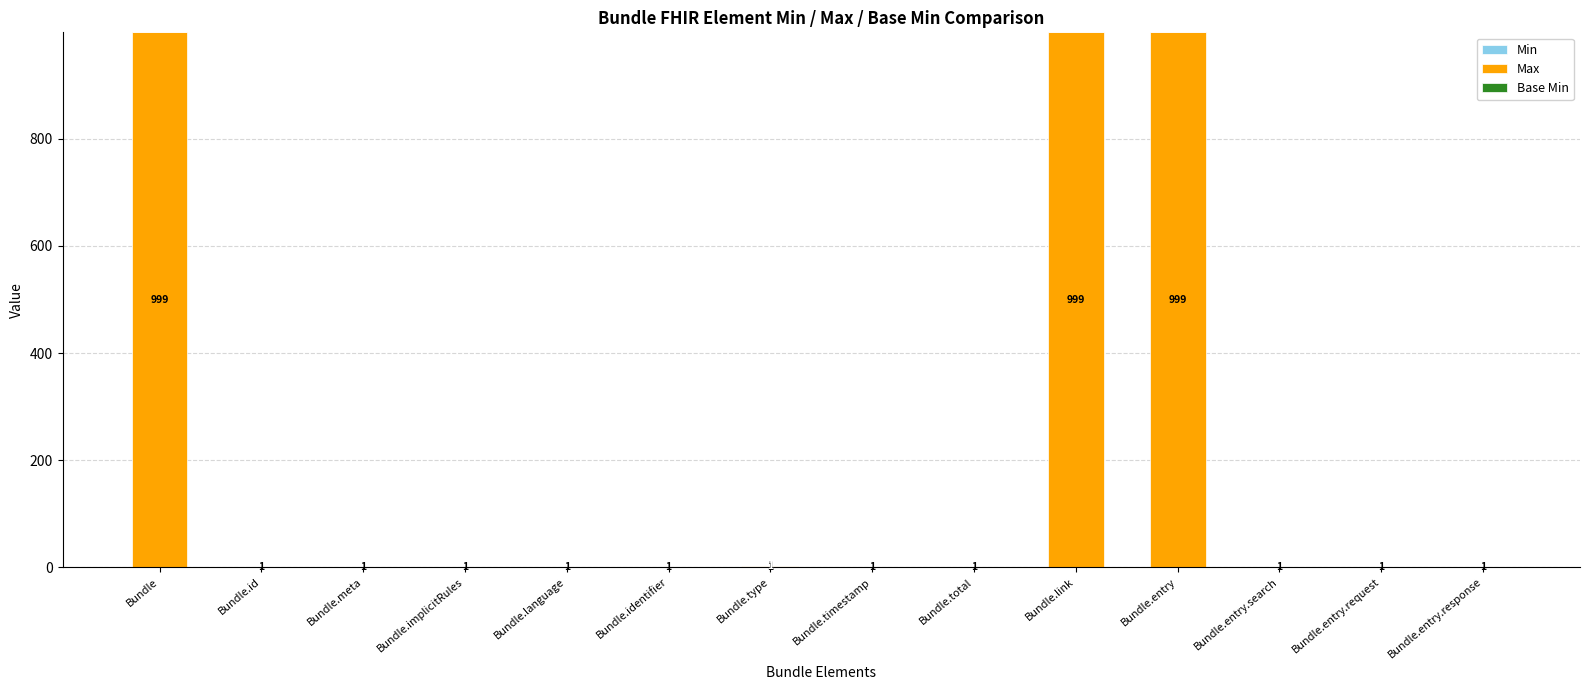

What is the total value across all series at Bundle?

999